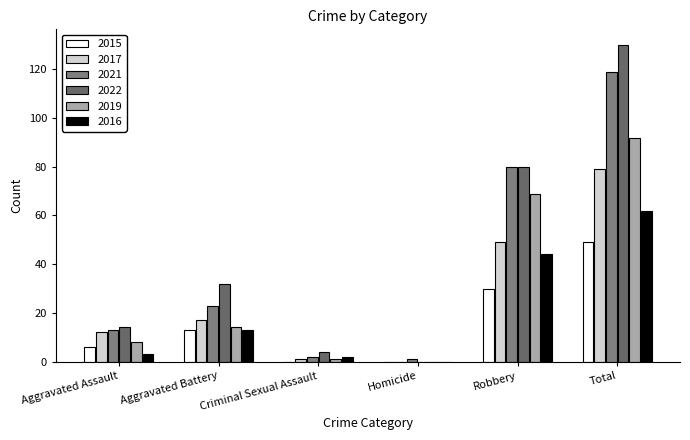

What are all the series names shown in the legend?

2015, 2017, 2021, 2022, 2019, 2016